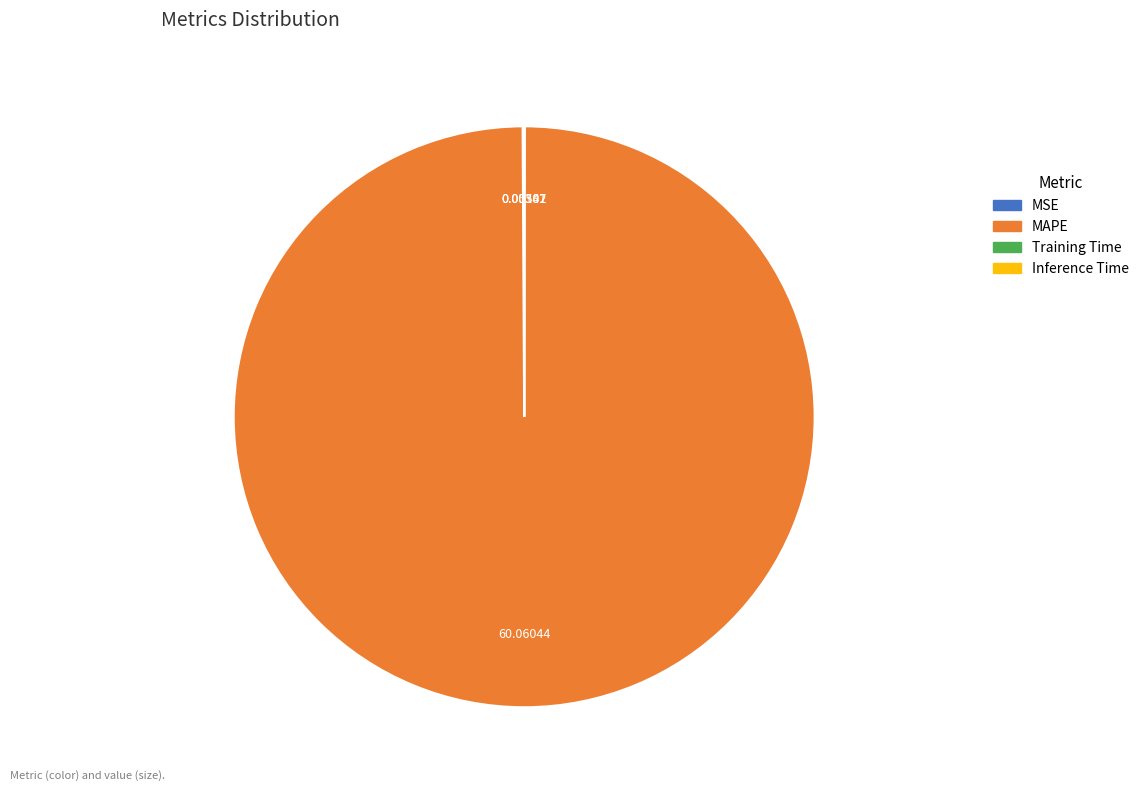

What is the largest slice in the pie chart?

MAPE